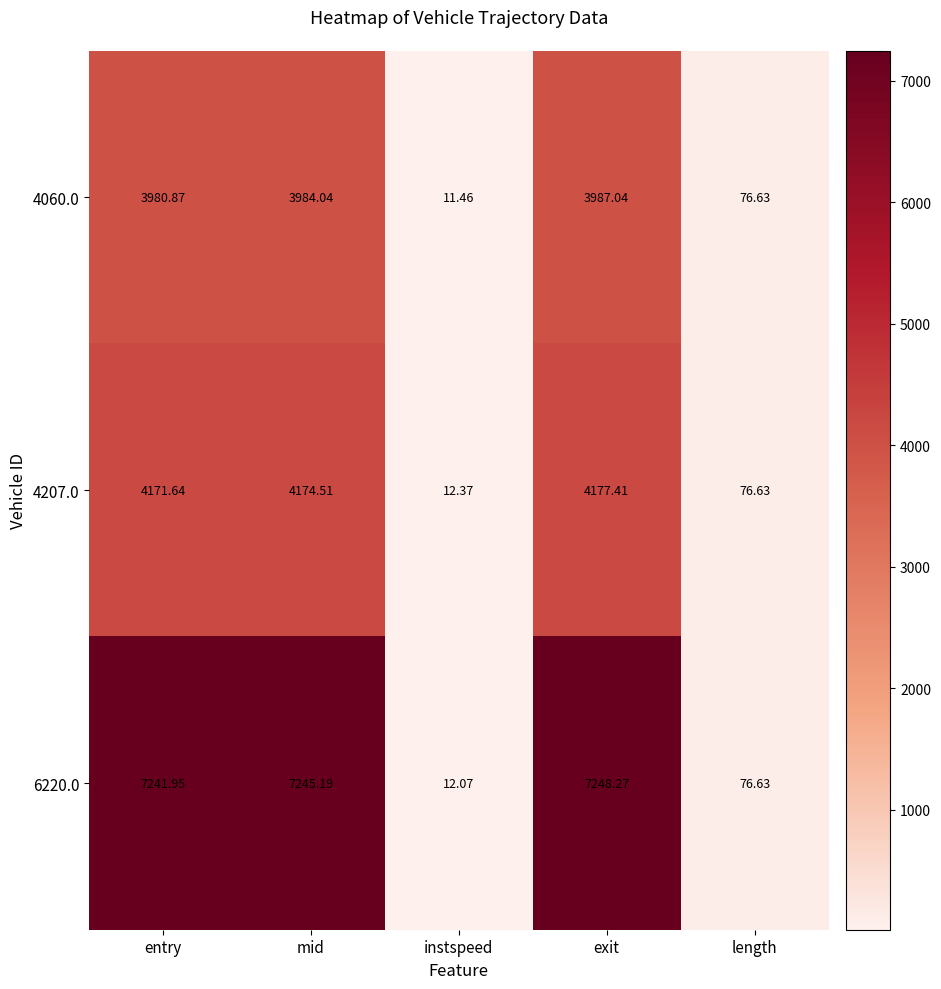

What is the total value across all series at length?

229.9